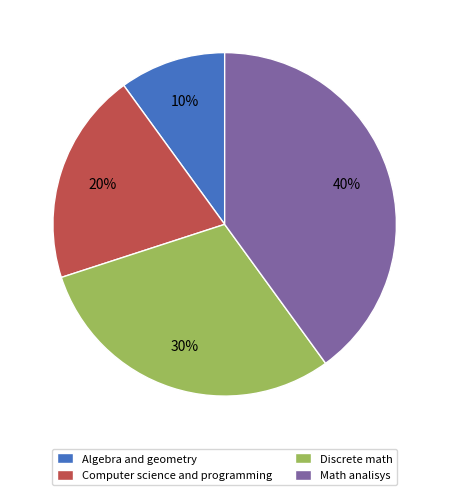

Which has a higher value, Computer science and programming or Algebra and geometry?

Computer science and programming